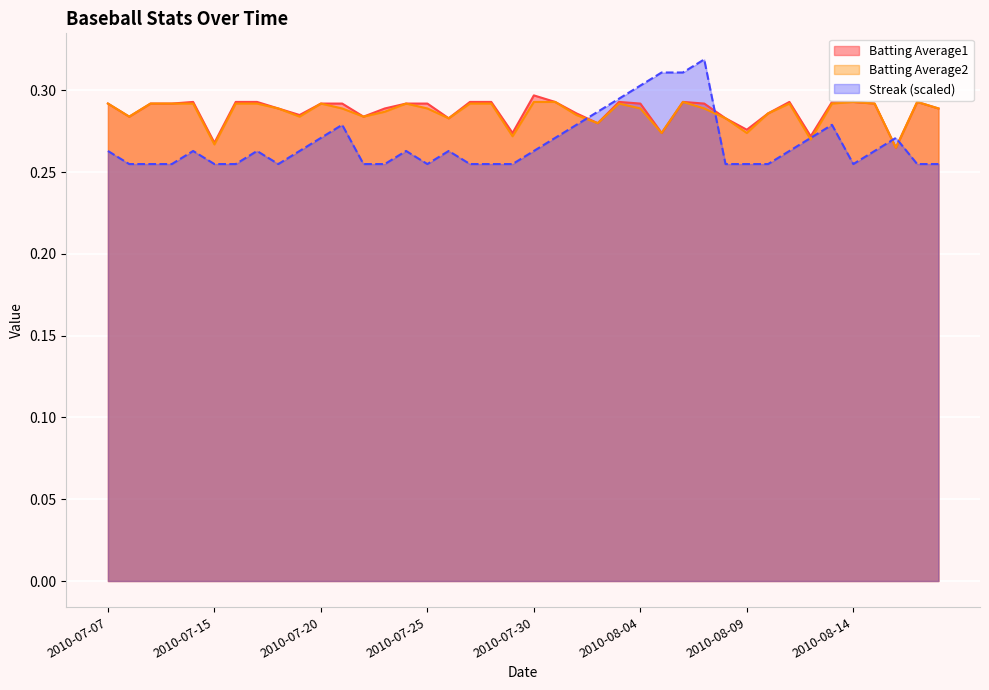

What are all the series names shown in the legend?

Batting Average1, Batting Average2, Streak (scaled)